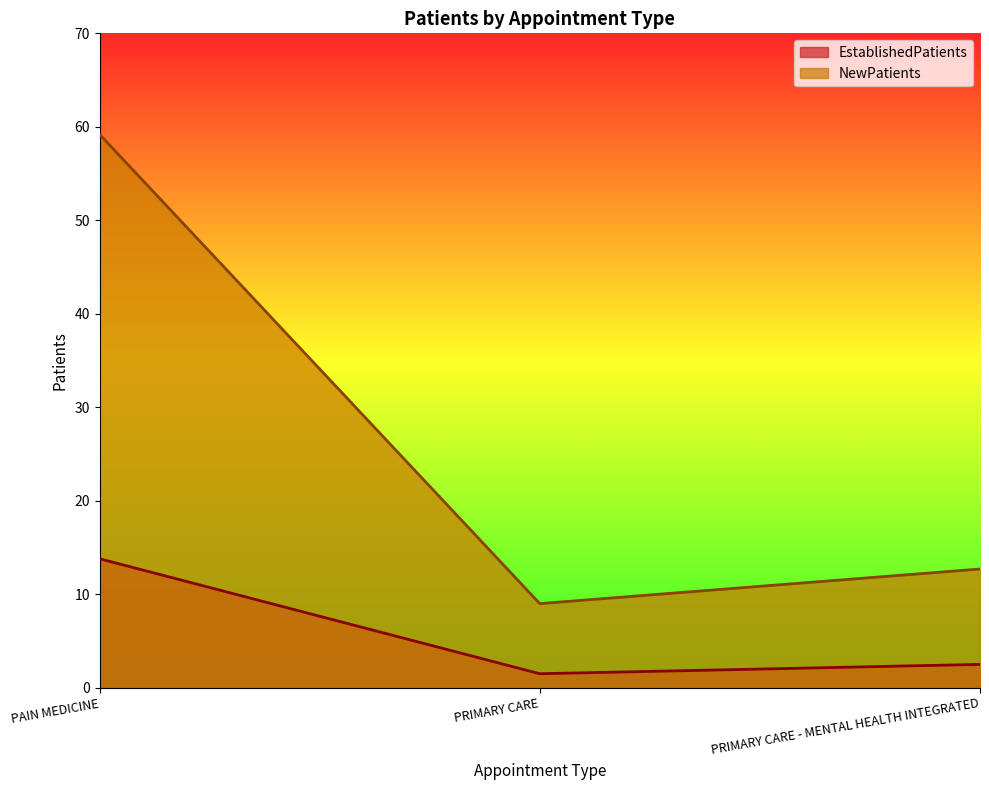

Between PAIN MEDICINE and PRIMARY CARE - MENTAL HEALTH INTEGRATED, which series saw the biggest shift?

NewPatients